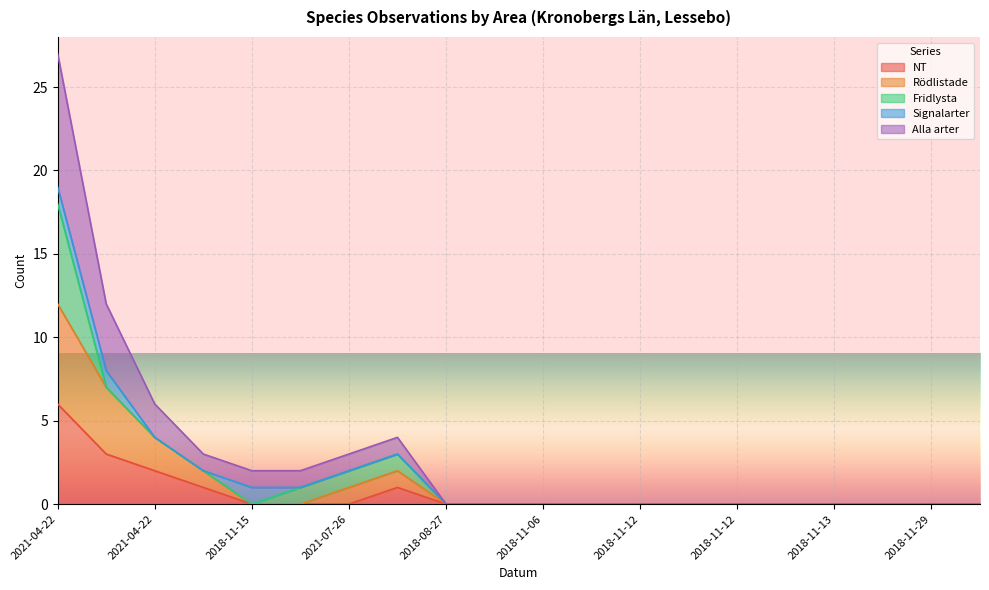

True or false: Rödlistade has a value of -8 at 2018-11-06.

False